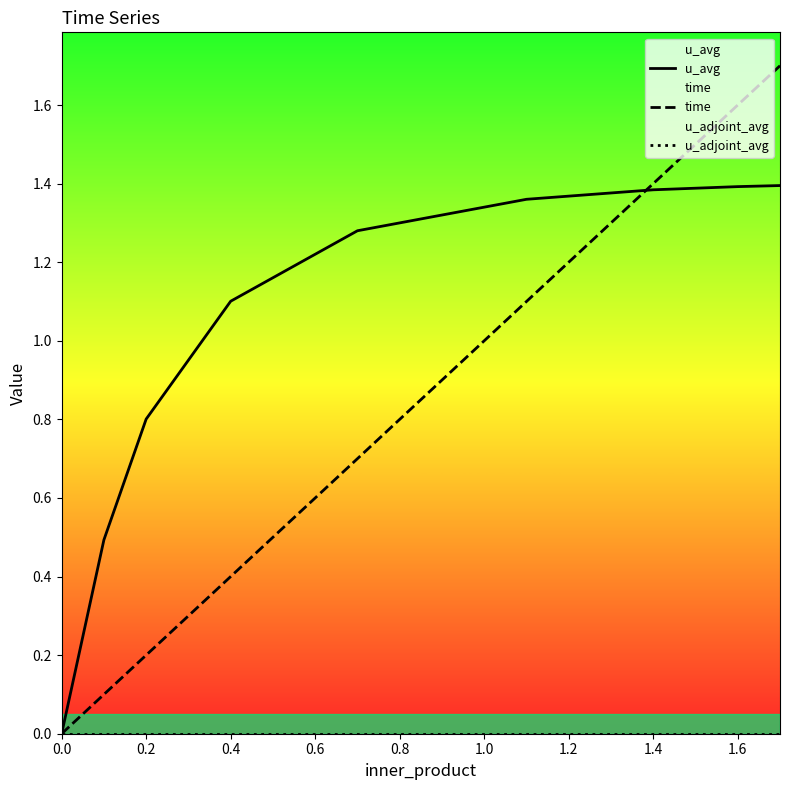

Which series has the largest total across all categories?

u_avg